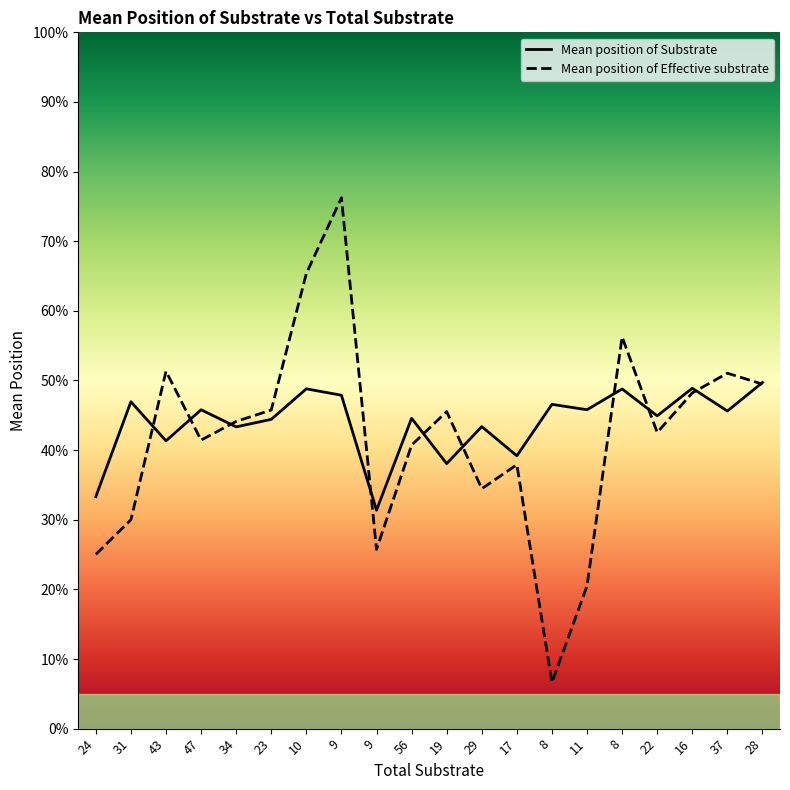

What is the label of the 19th point from the left?

37